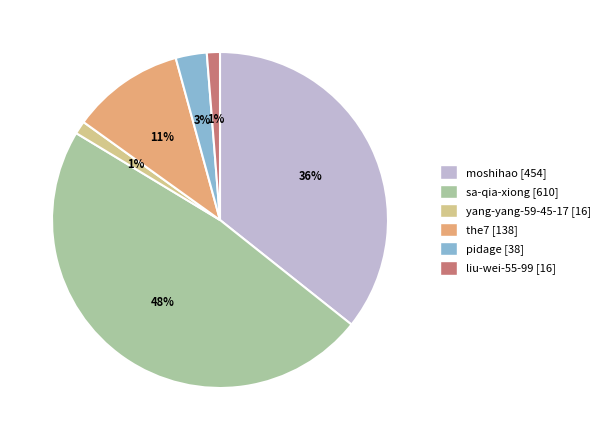

How many segments does this pie chart have?

6